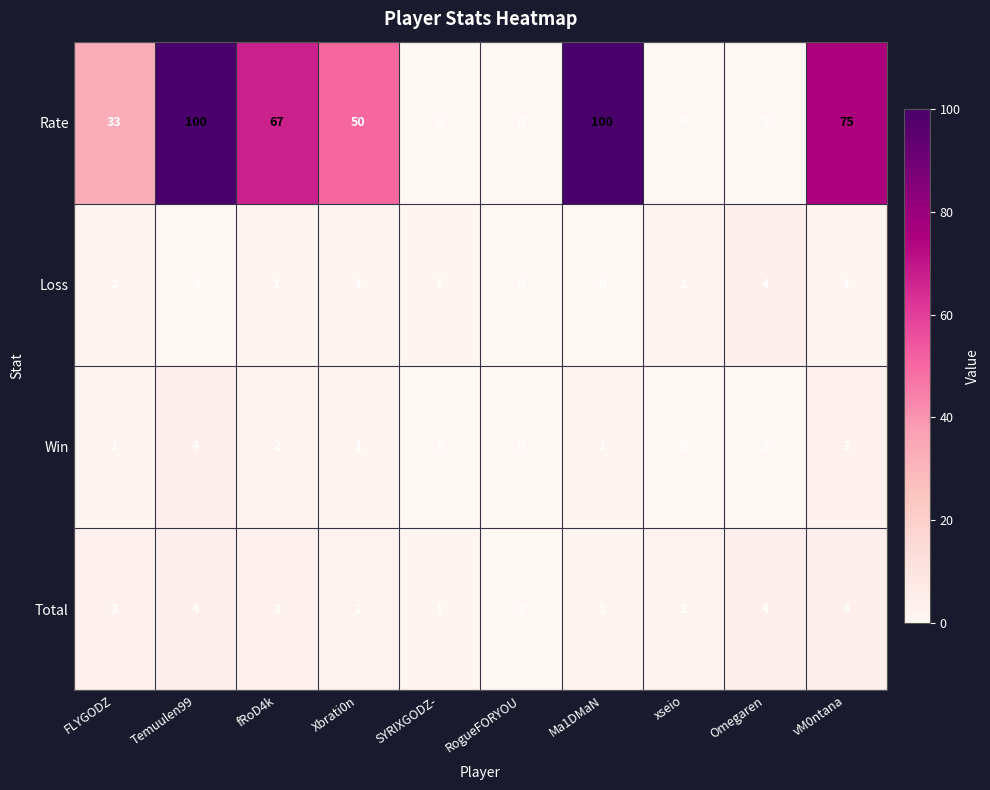

At which label does Loss reach its peak?

Omegaren